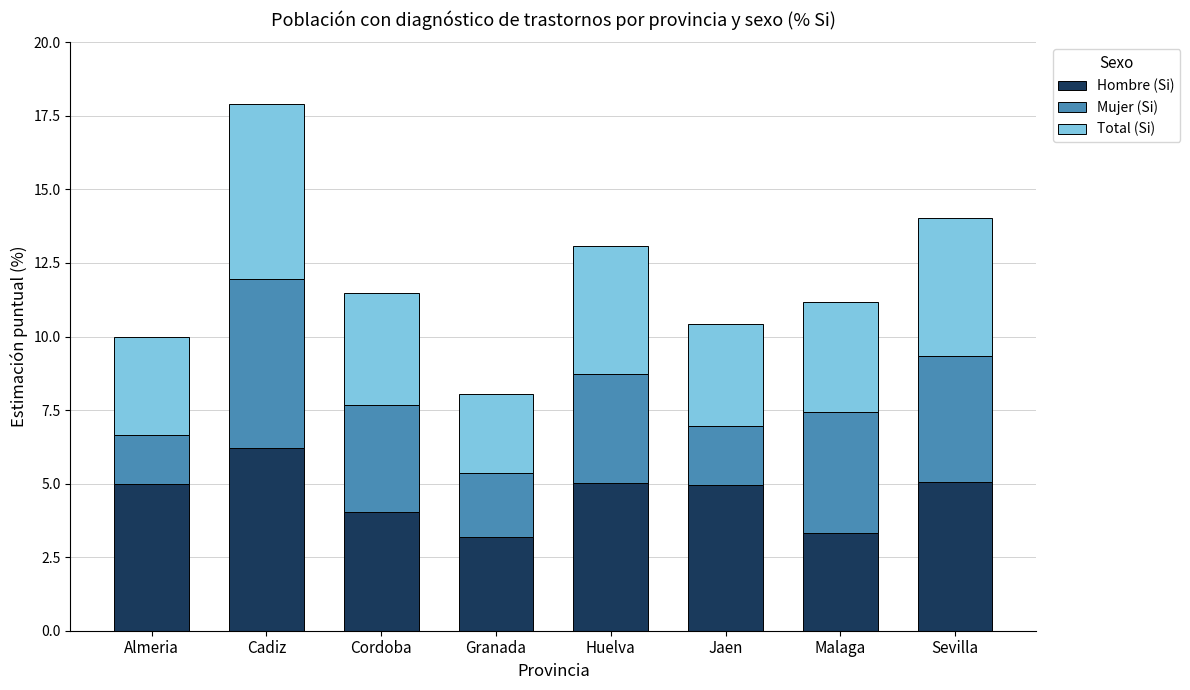

What is the total value across all series at Sevilla?

14.0